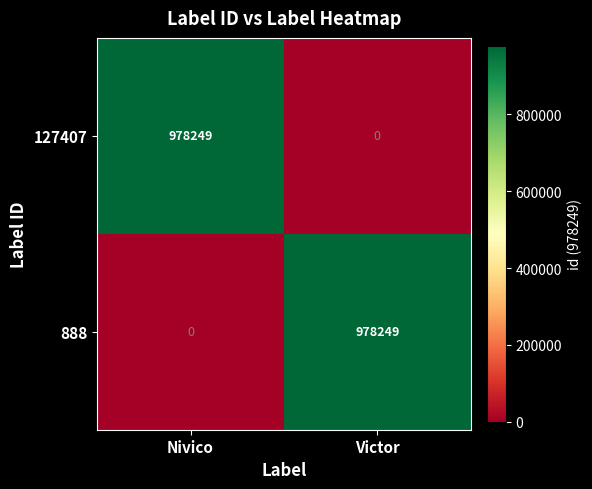

How many distinct data groups are displayed?

2